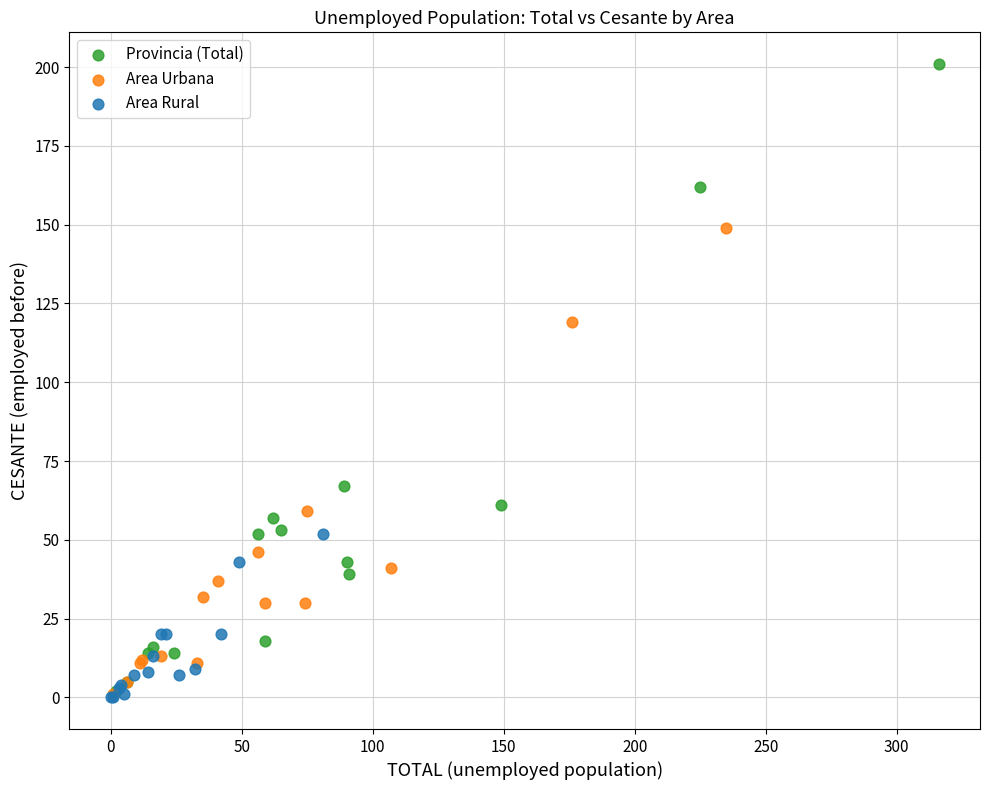

Which series reaches the maximum Y coordinate?

Provincia (Total)